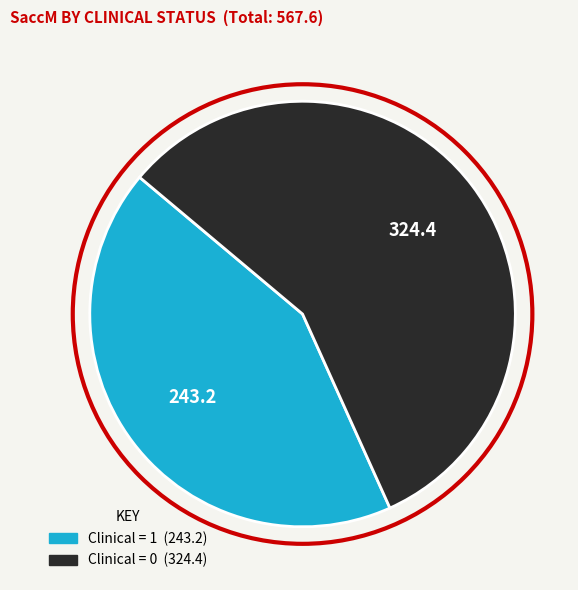

Does any single category account for the majority?

Yes